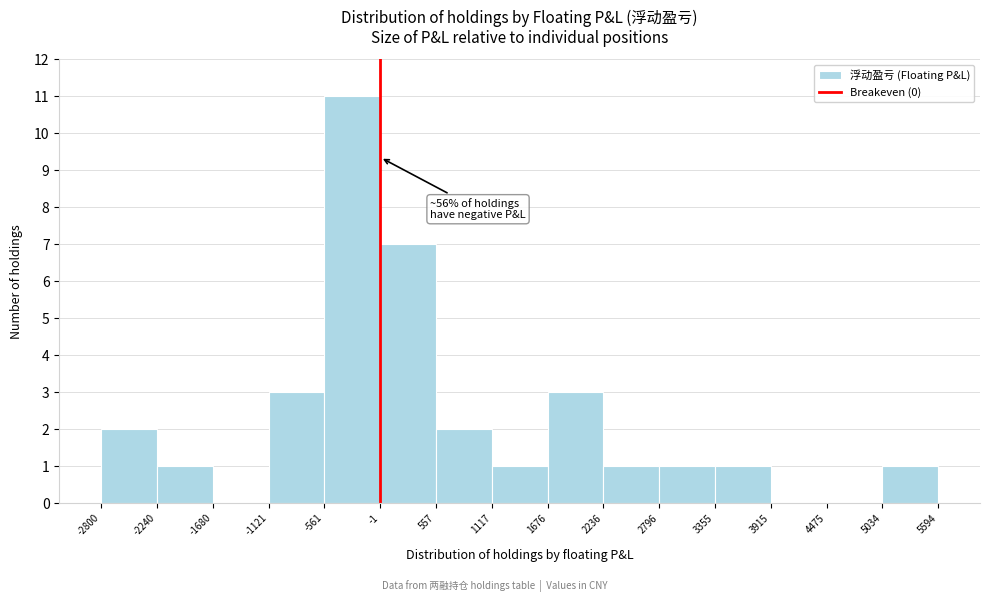

Over which range of the x-axis is the bar tallest?

-561 to -1